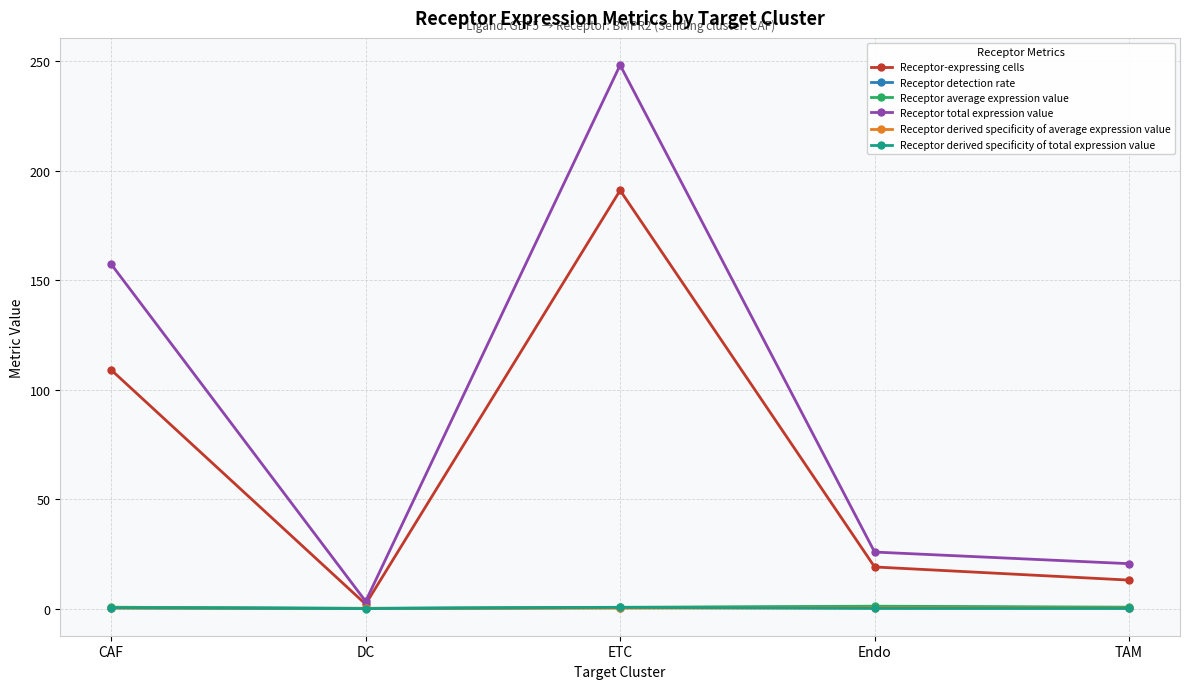

What is the greatest value displayed?

248.2